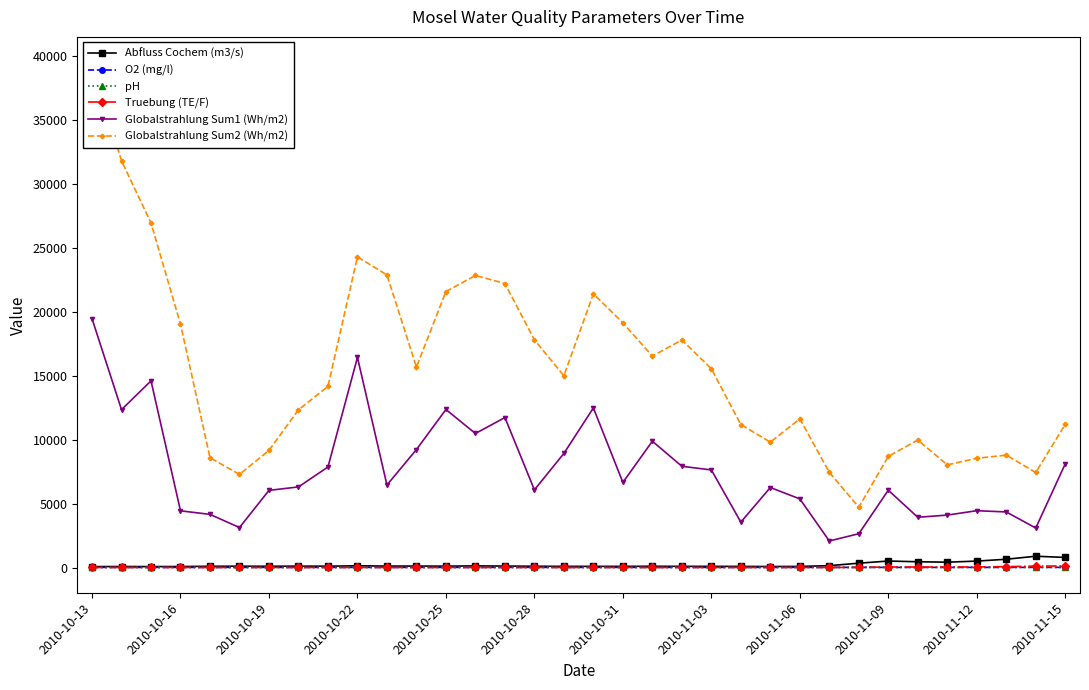

The value of Globalstrahlung Sum1 (Wh/m2) at 2010-10-31 is 1844.1. True or false?

False